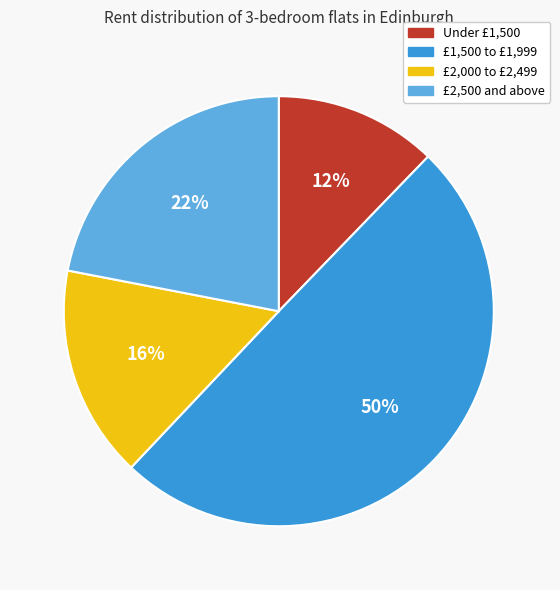

Combined, do Under £1,500 and £2,000 to £2,499 account for over 50%?

No